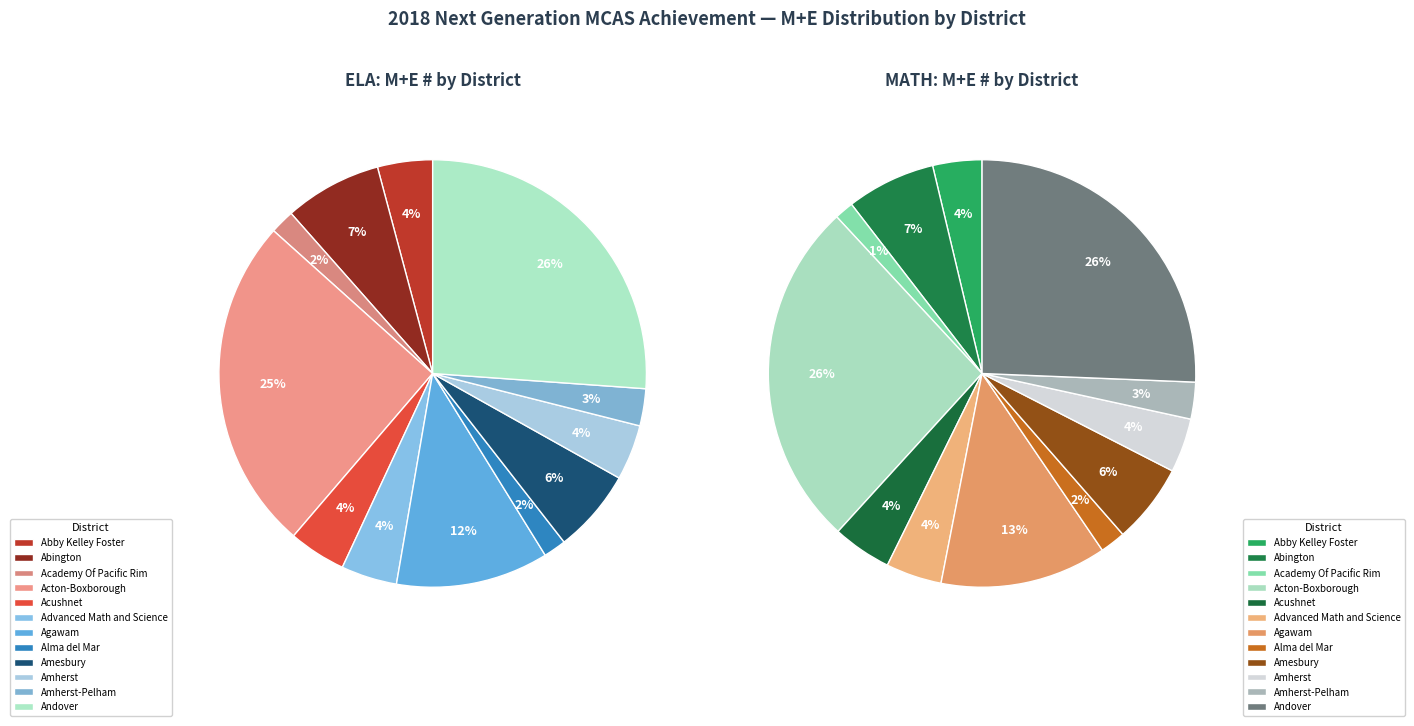

How many slices are in this pie chart?

12